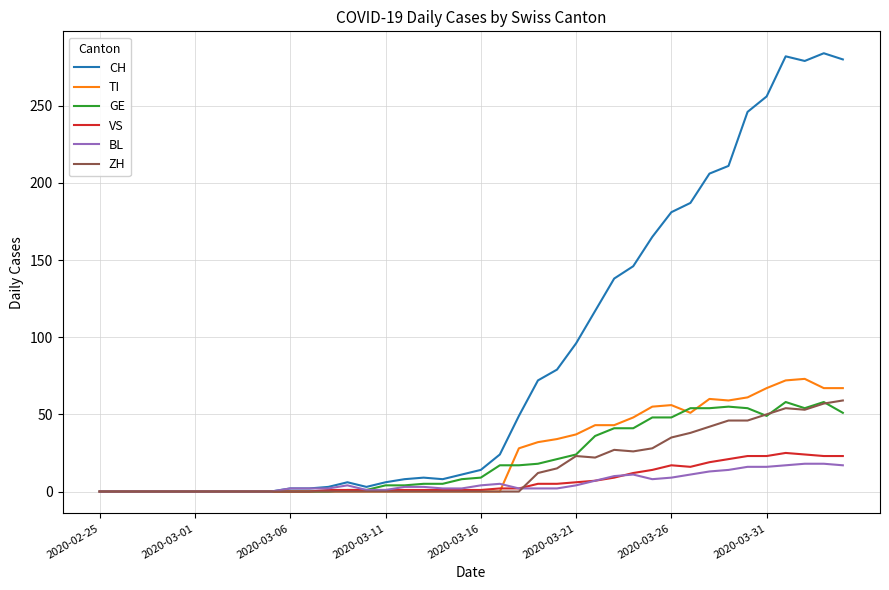

Which series has the widest spread of values?

CH